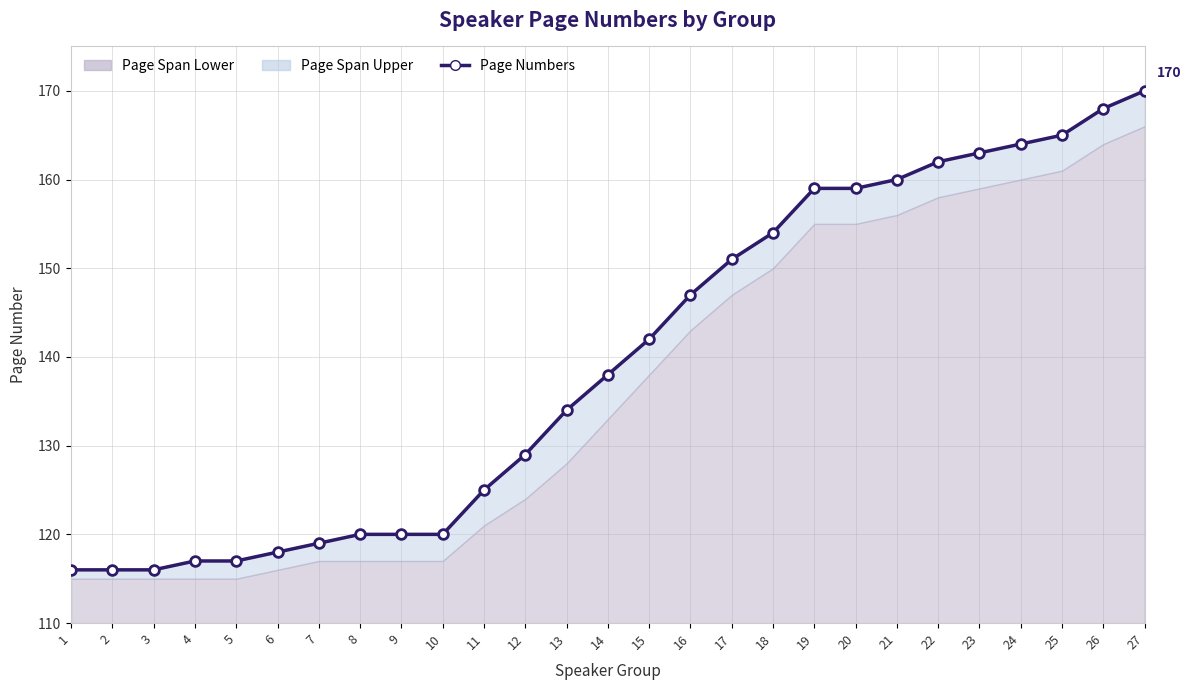

What is the difference between the values at 7 and 5?

2